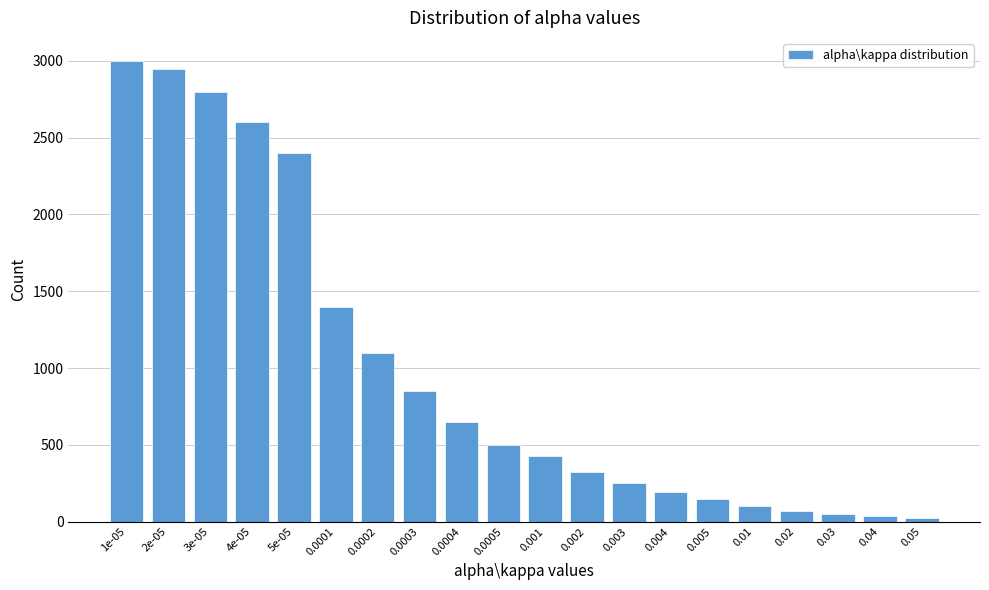

Reading left to right, extract all data points from this chart.

1e-05=3000	2e-05=2950	3e-05=2800	4e-05=2600	5e-05=2400	0.0001=1400	0.0002=1100	0.0003=850	0.0004=650	0.0005=500	0.001=430	0.002=320	0.003=250	0.004=190	0.005=150	0.01=100	0.02=70	0.03=50	0.04=35	0.05=20